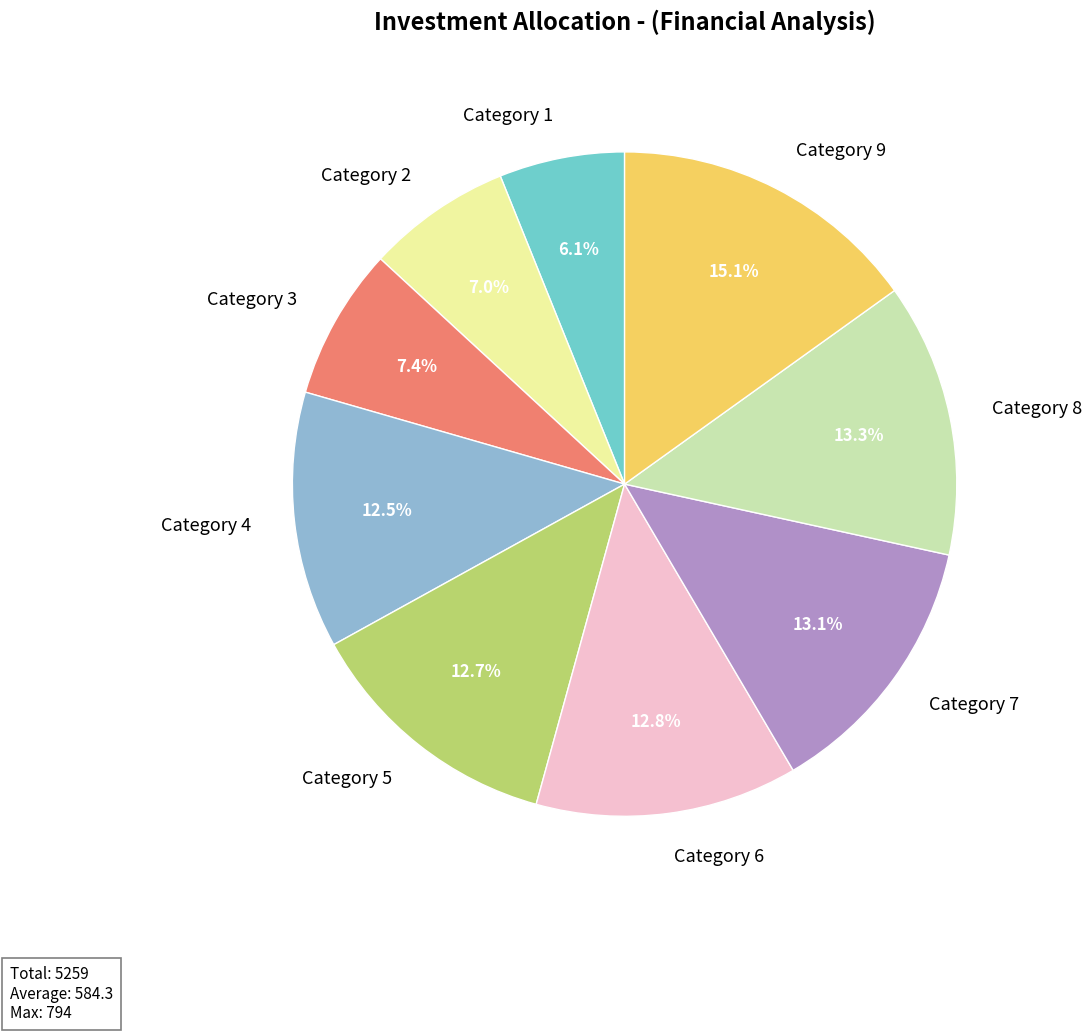

How many segments does this pie chart have?

9